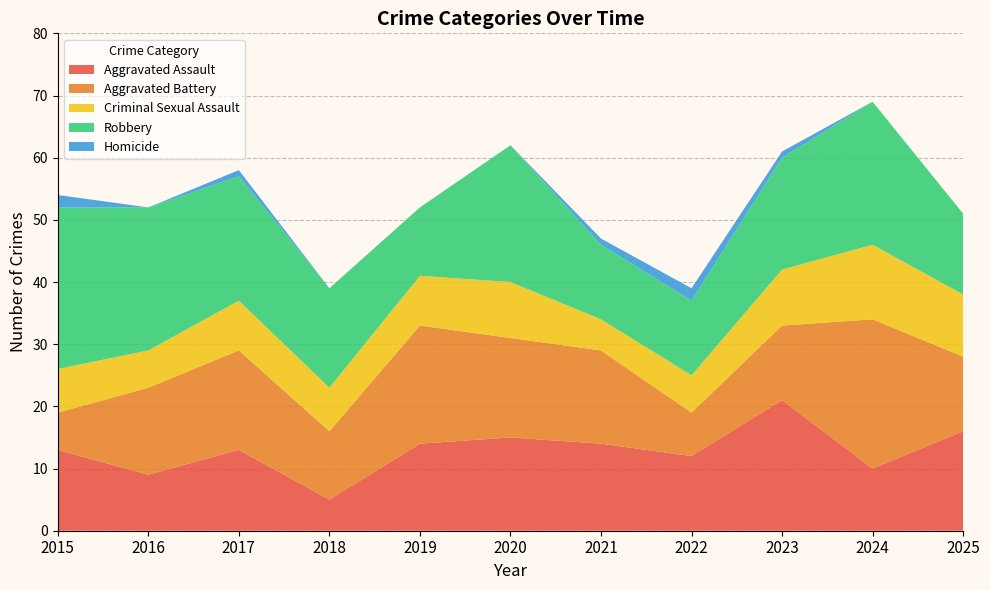

Reading right to left, what are all the values shown in this chart?

Aggravated Assault: 2025=16	2024=10	2023=21	2022=12	2021=14	2020=15	2019=14	2018=5	2017=13	2016=9	2015=13
Aggravated Battery: 2025=12	2024=24	2023=12	2022=7	2021=15	2020=16	2019=19	2018=11	2017=16	2016=14	2015=6
Criminal Sexual Assault: 2025=10	2024=12	2023=9	2022=6	2021=5	2020=9	2019=8	2018=7	2017=8	2016=6	2015=7
Robbery: 2025=13	2024=23	2023=18	2022=12	2021=12	2020=22	2019=11	2018=16	2017=20	2016=23	2015=26
Homicide: 2025=0	2024=0	2023=1	2022=2	2021=1	2020=0	2019=0	2018=0	2017=1	2016=0	2015=2